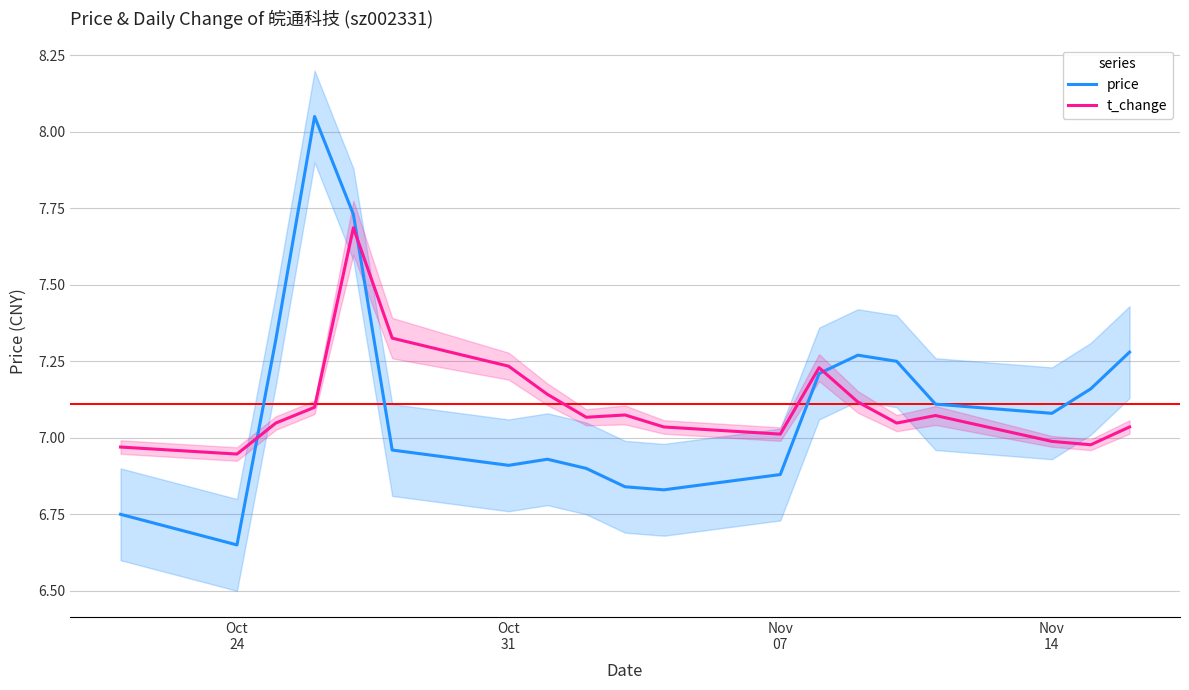

Reading left to right, list all the values displayed in this chart.

price: 6.8	6.7	7.3	8.1	7.7	7.0	6.9	6.9	6.9	6.8	6.8	6.9	7.2	7.3	7.2	7.1	7.1	7.2	7.3
t_change: 7.0	6.9	7.0	7.1	7.7	7.3	7.2	7.1	7.1	7.1	7.0	7.0	7.2	7.1	7.0	7.1	7.0	7.0	7.0